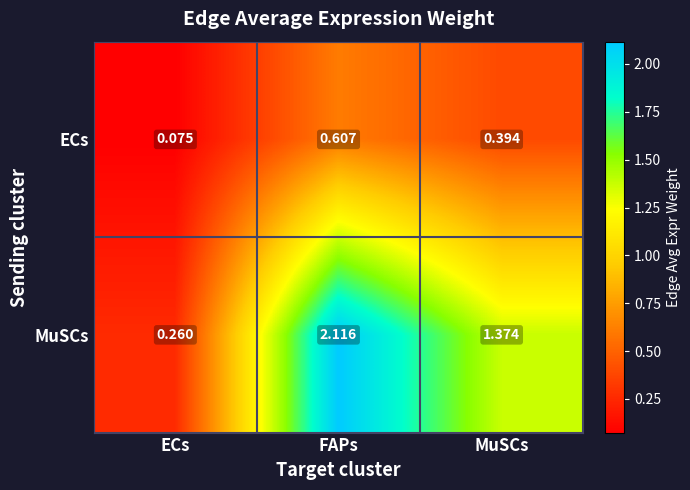

Which series changed the most between ECs and FAPs?

MuSCs